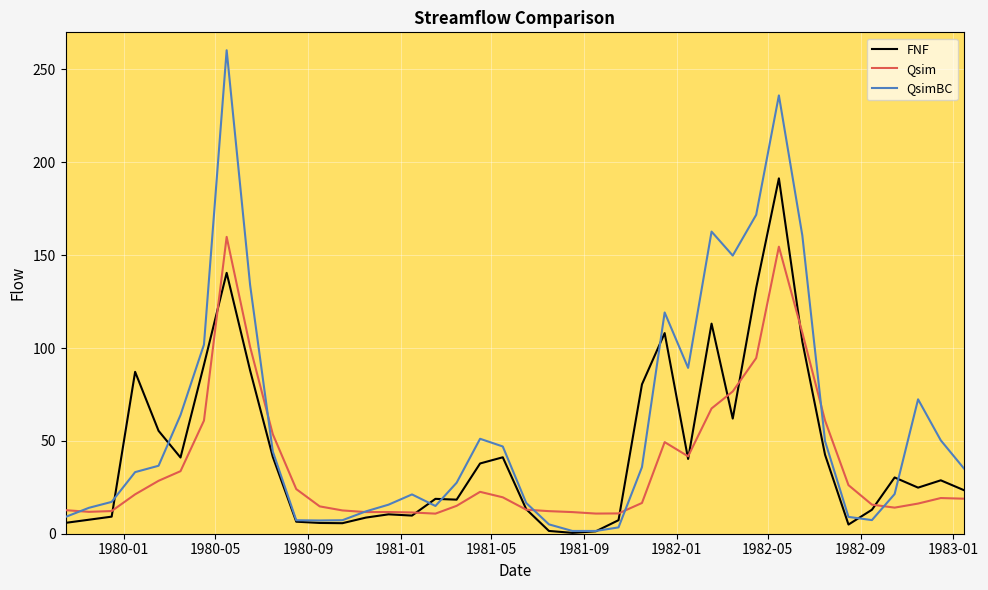

Which series has the largest total across all categories?

QsimBC